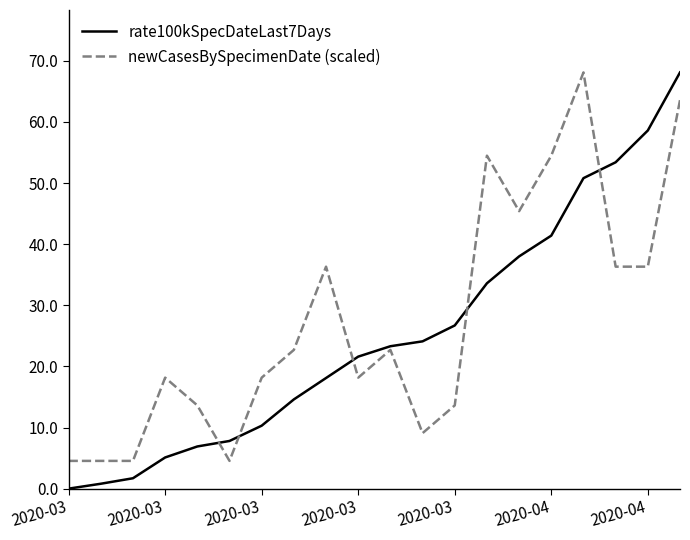

What is the minimum value for newCasesBySpecimenDate (scaled)?

4.5